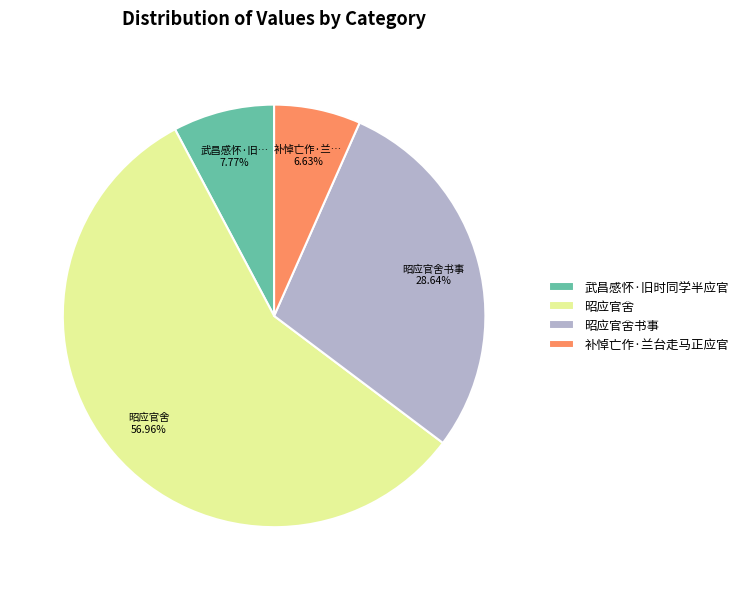

What portion of the pie excludes 武昌感怀·旧时同学半应官?

92.2%